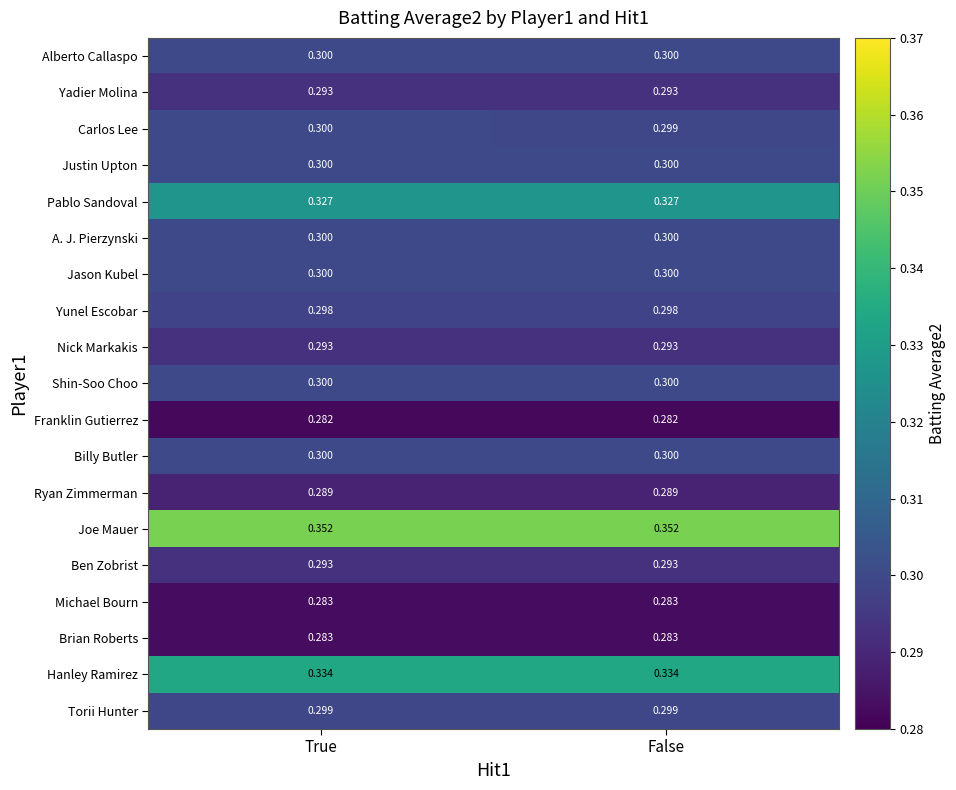

What is the minimum value shown in the chart?

0.3